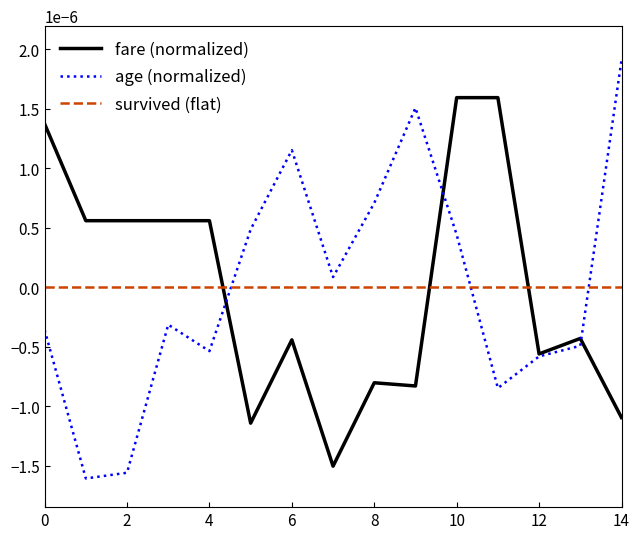

Rank the series by their maximum value, from highest to lowest.

age (normalized), fare (normalized), survived (flat)